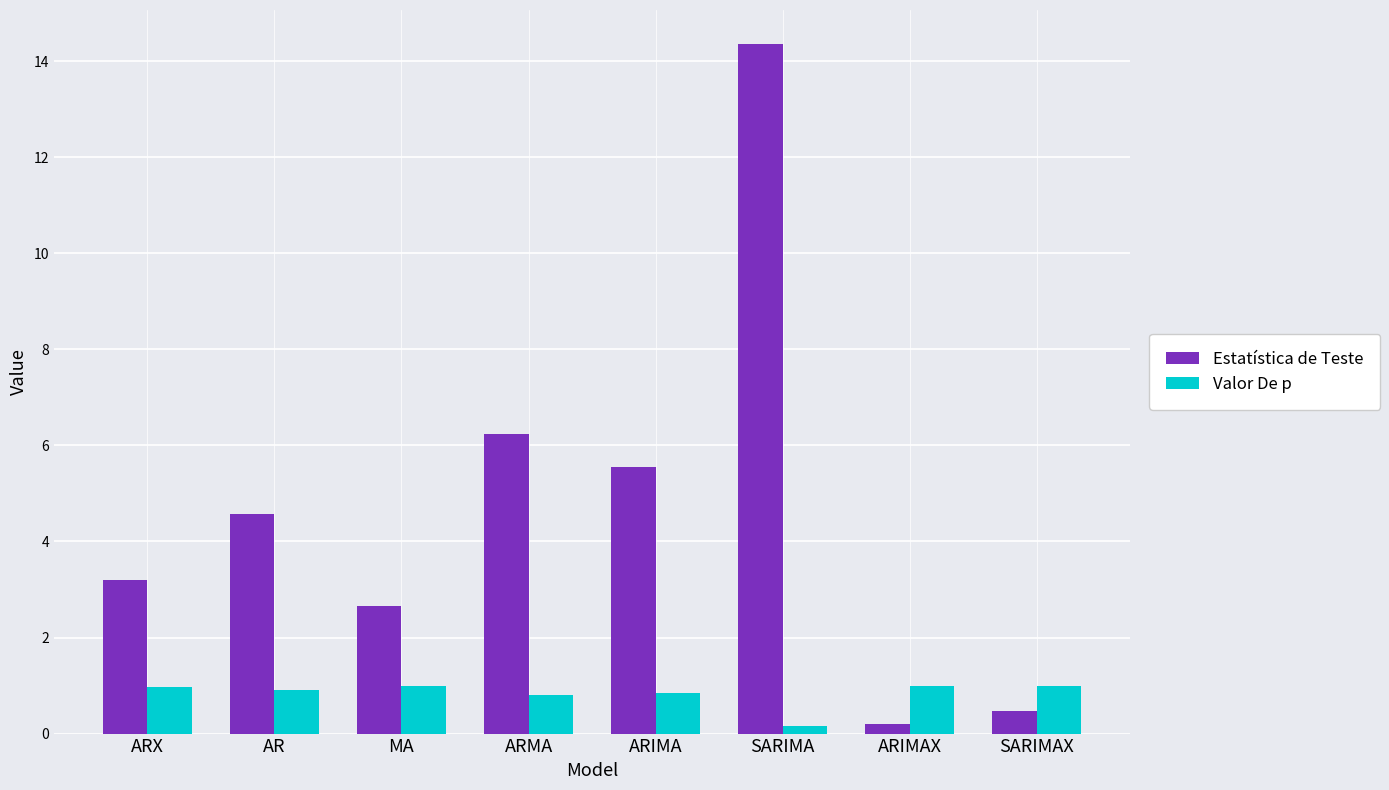

Which series changed the most between ARMA and SARIMA?

Estatística de Teste